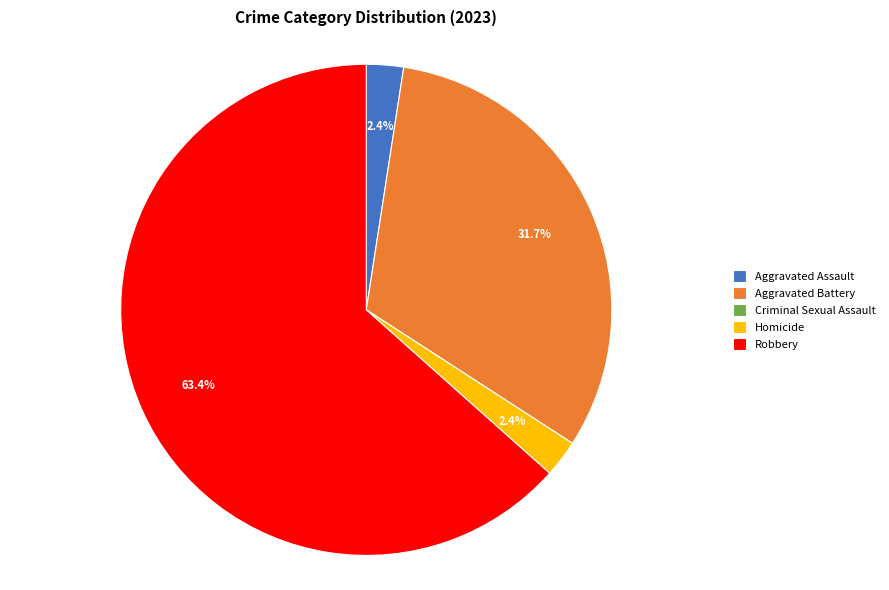

Is it true that Aggravated Battery is 43% of the pie?

False